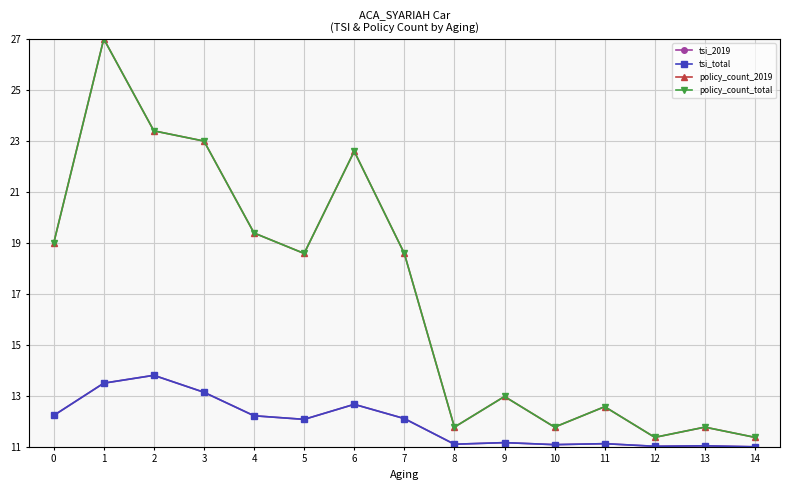

Is it true that tsi_2019 equals 12.2 at 0?

True